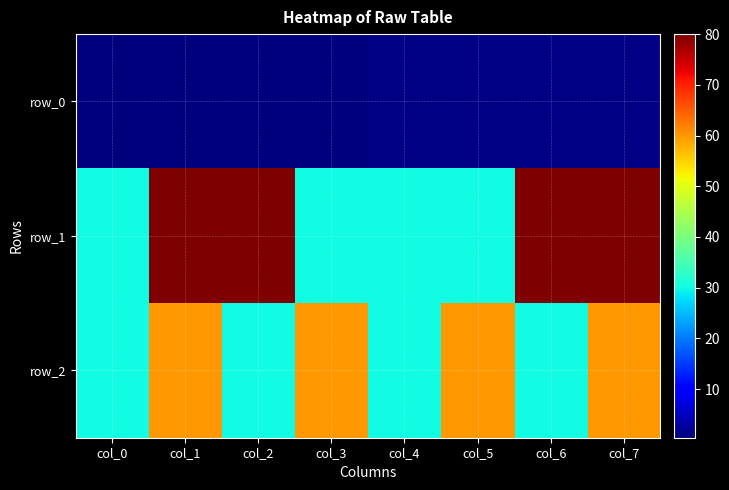

The row_0 series shows 0.4 at col_2. True or false?

True